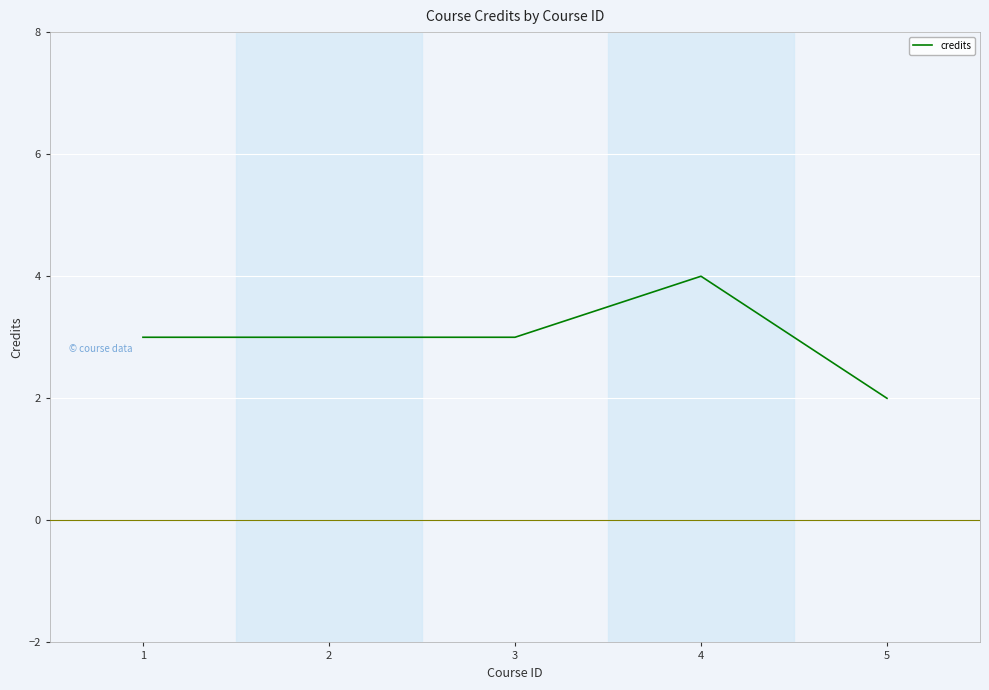

Reading right to left, list all the values displayed in this chart.

2	4	3	3	3